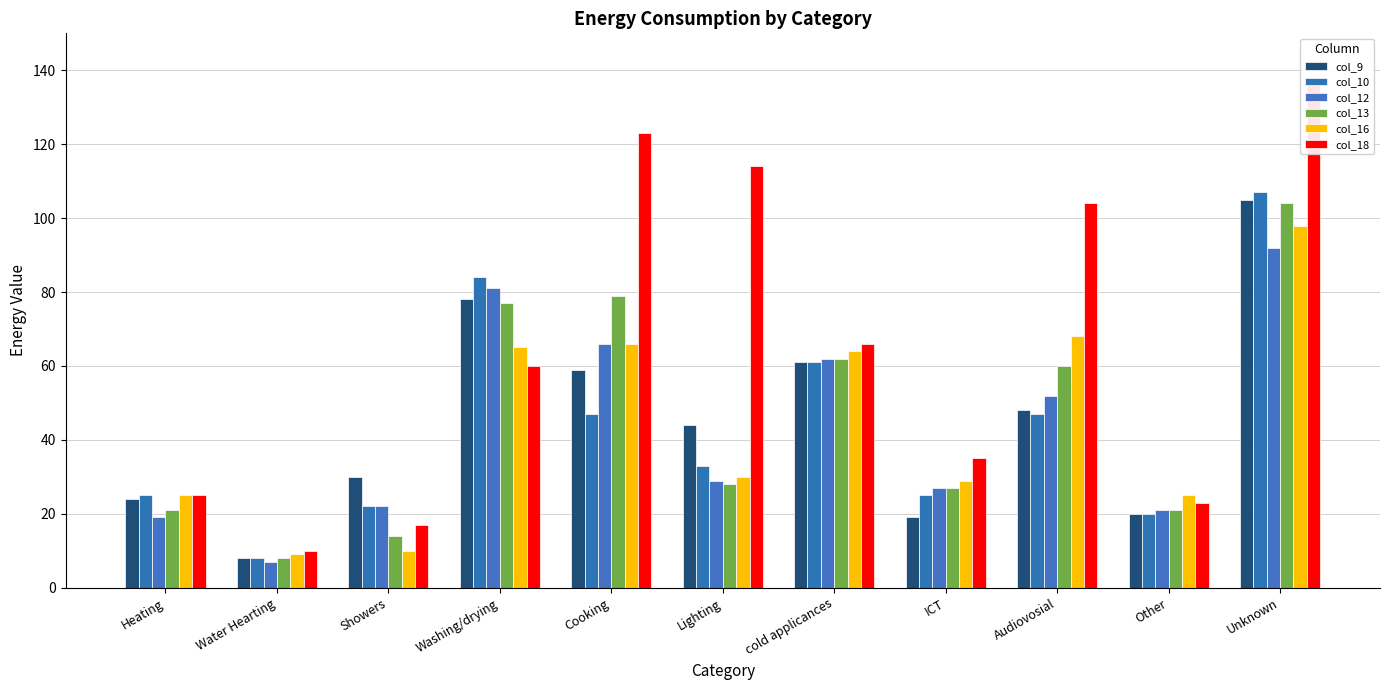

Does the chart contain any negative values?

No